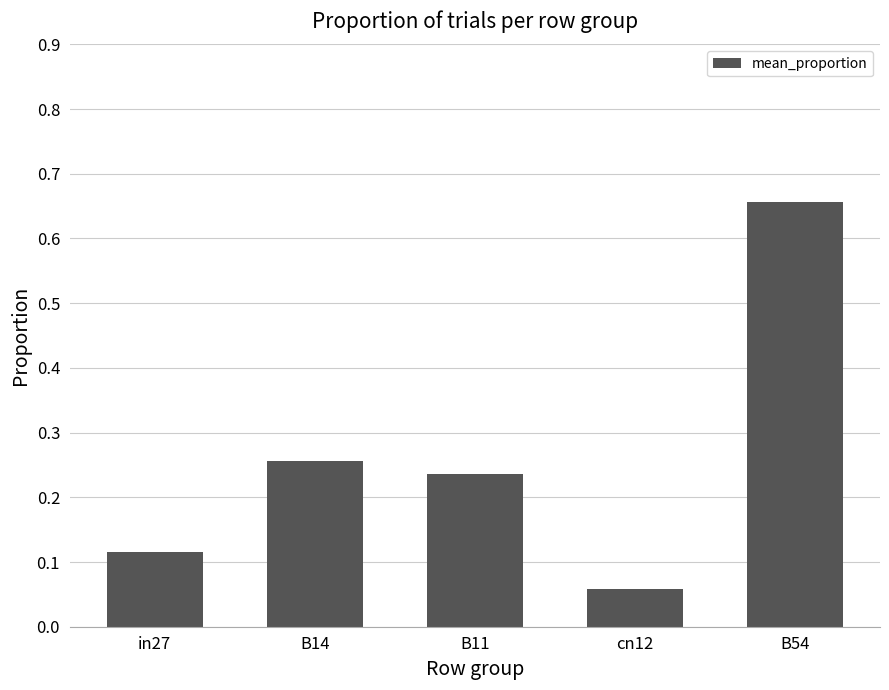

What is the difference between the maximum and second lowest values?

0.5